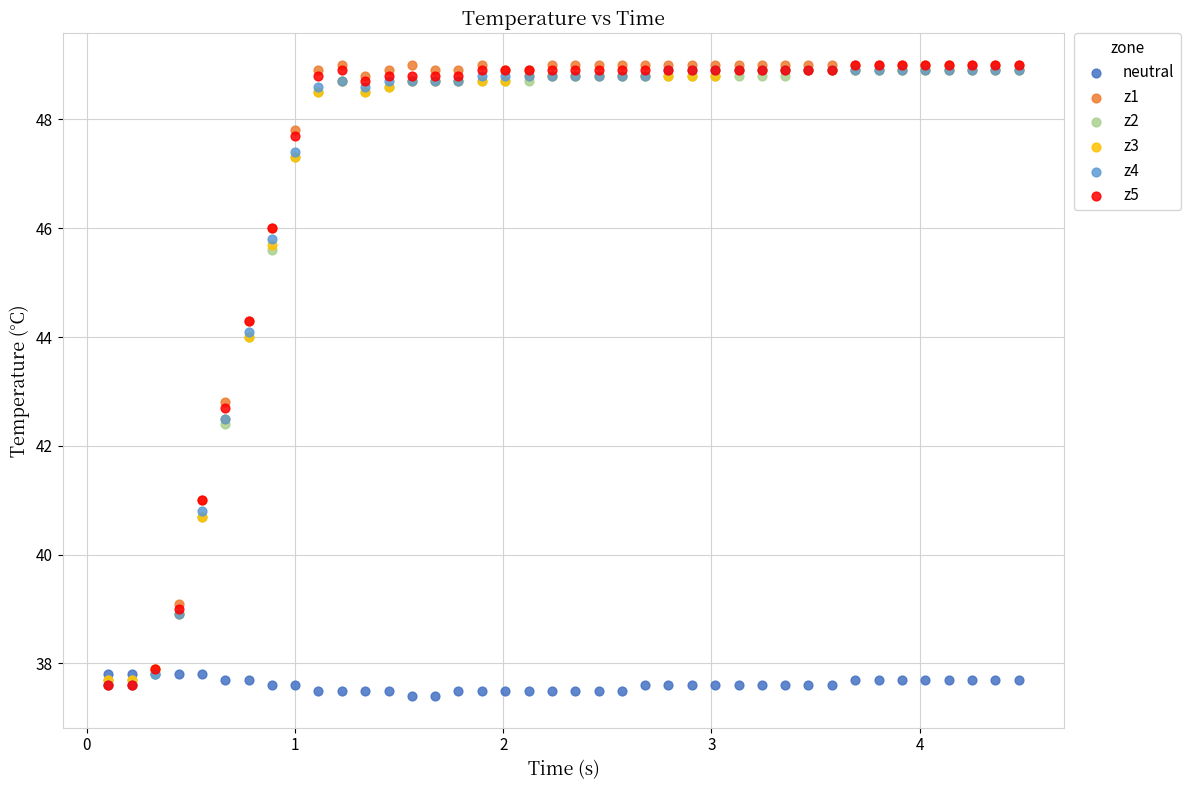

What are all the series names shown in the legend?

neutral, z1, z2, z3, z4, z5